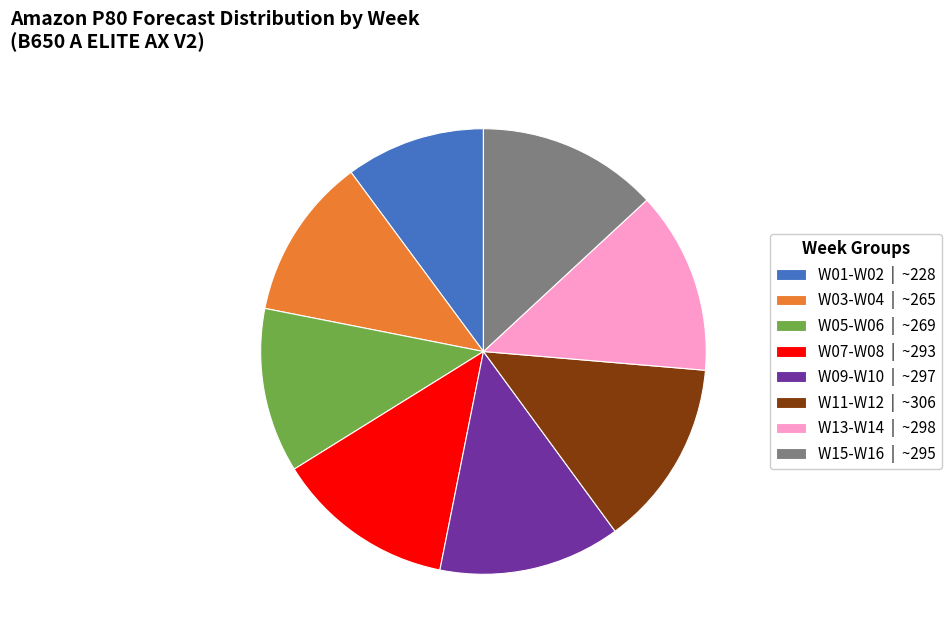

Does W09-W10 | ~297 account for over 50% of the chart?

No